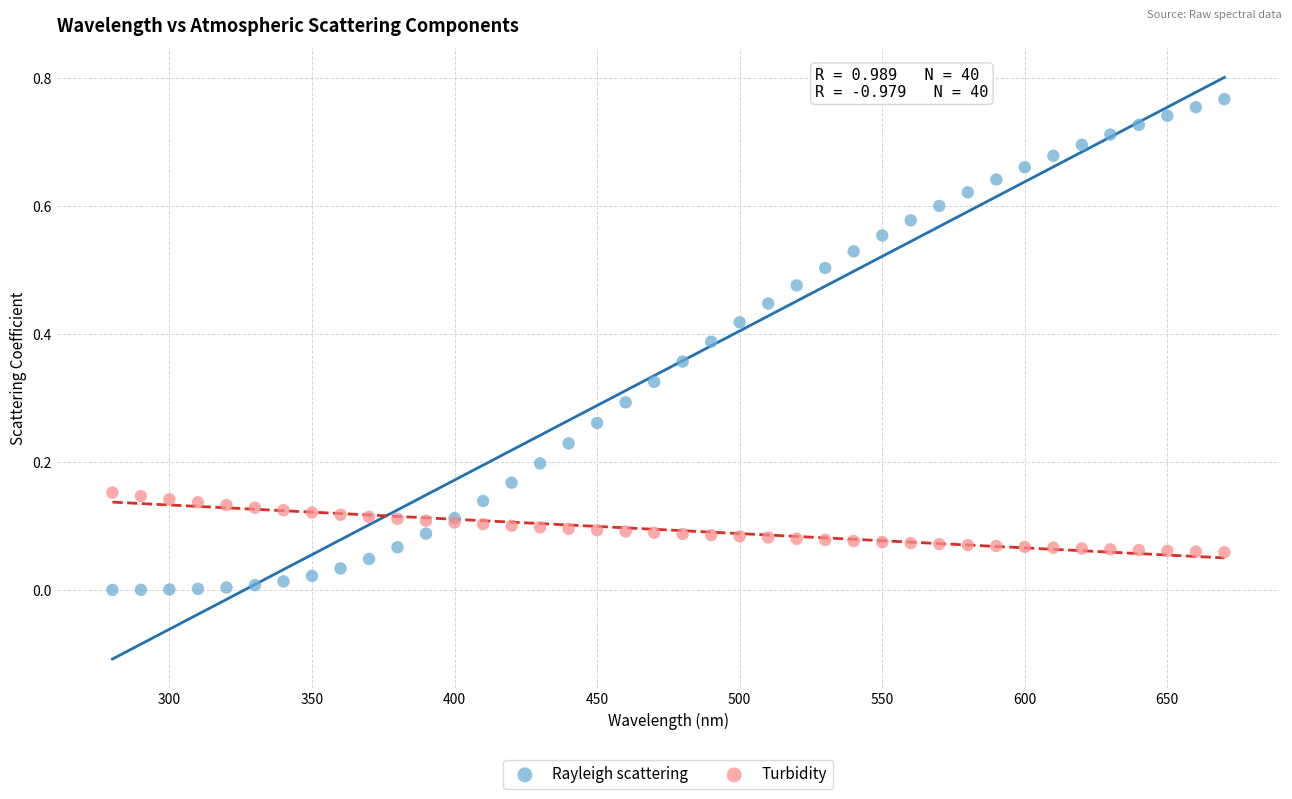

What is the X range (max minus min) for the scatter plot?

390.0